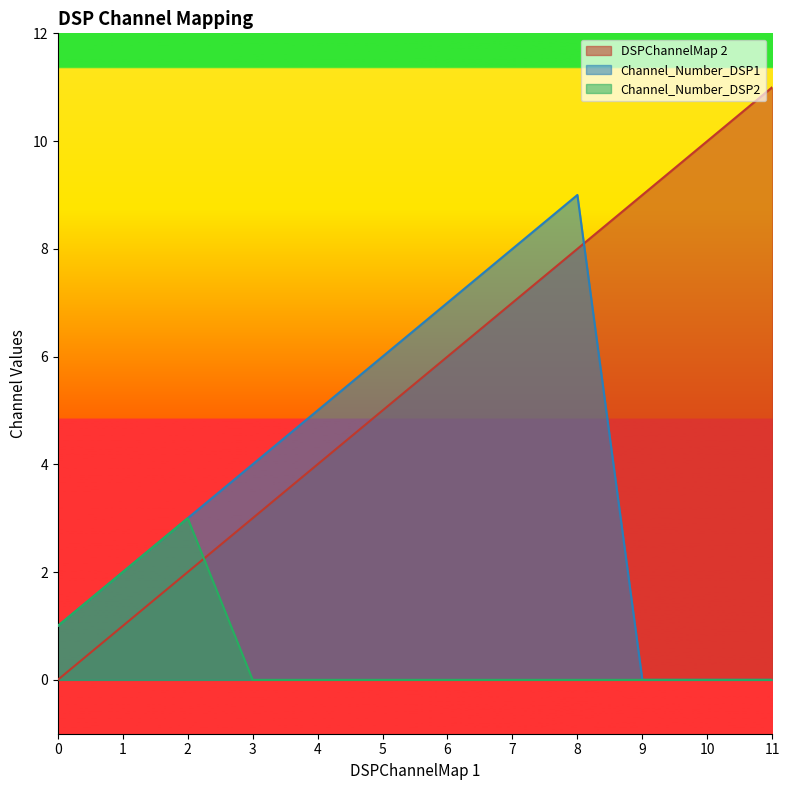

Does the chart display data point markers on the line(s)?

No